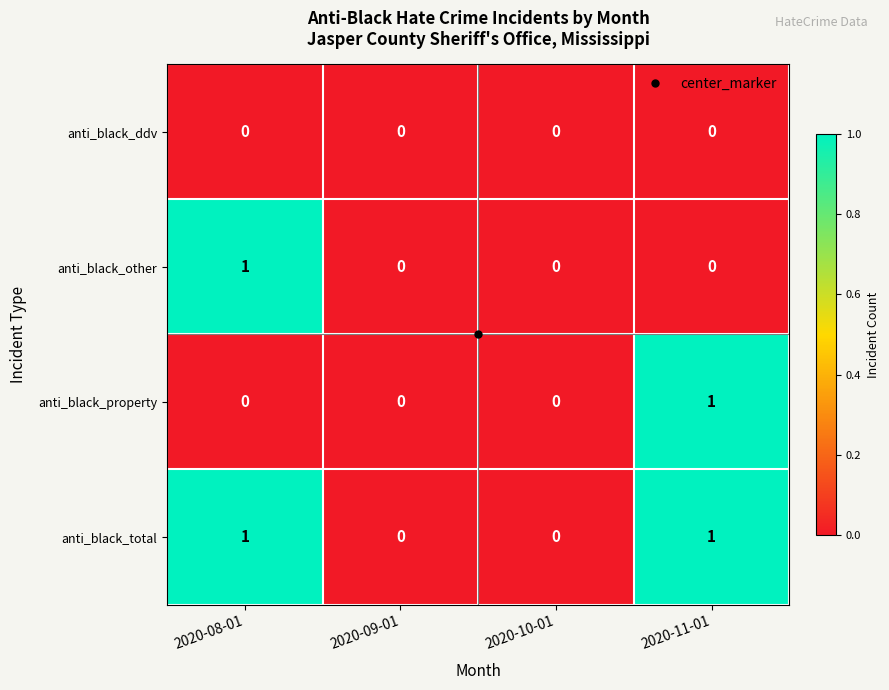

The value of anti_black_other at 2020-08-01 is 2. True or false?

False